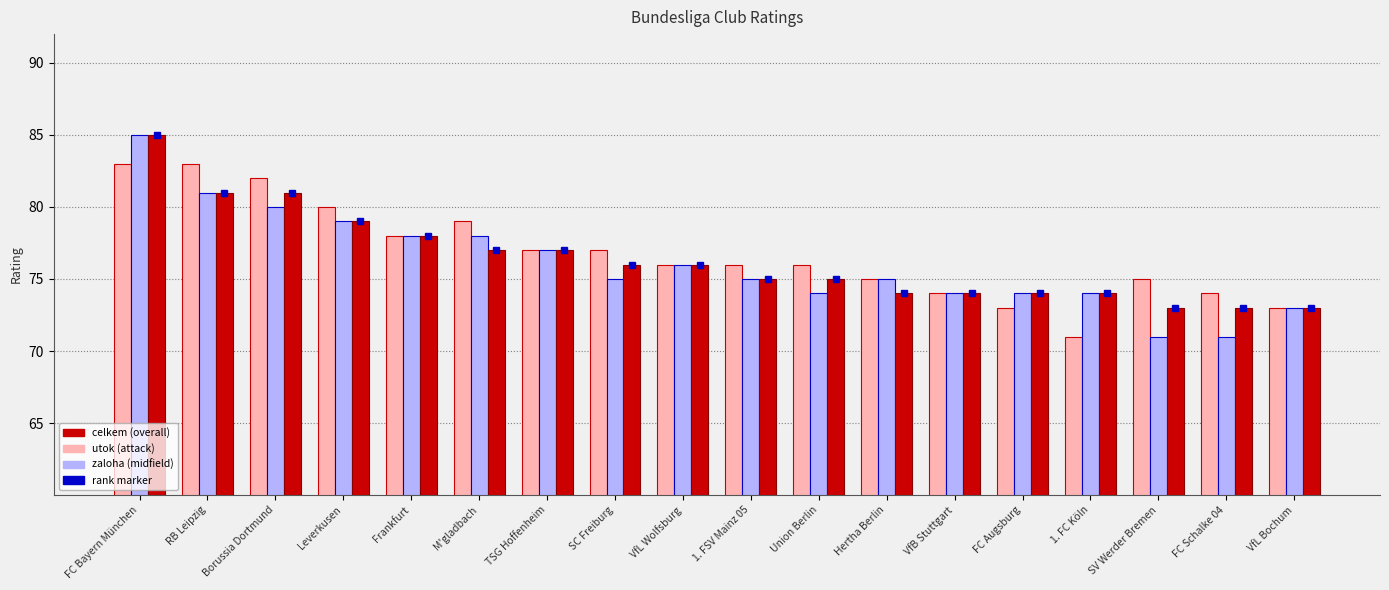

What is the total value across all series at 1. FC Köln?

219